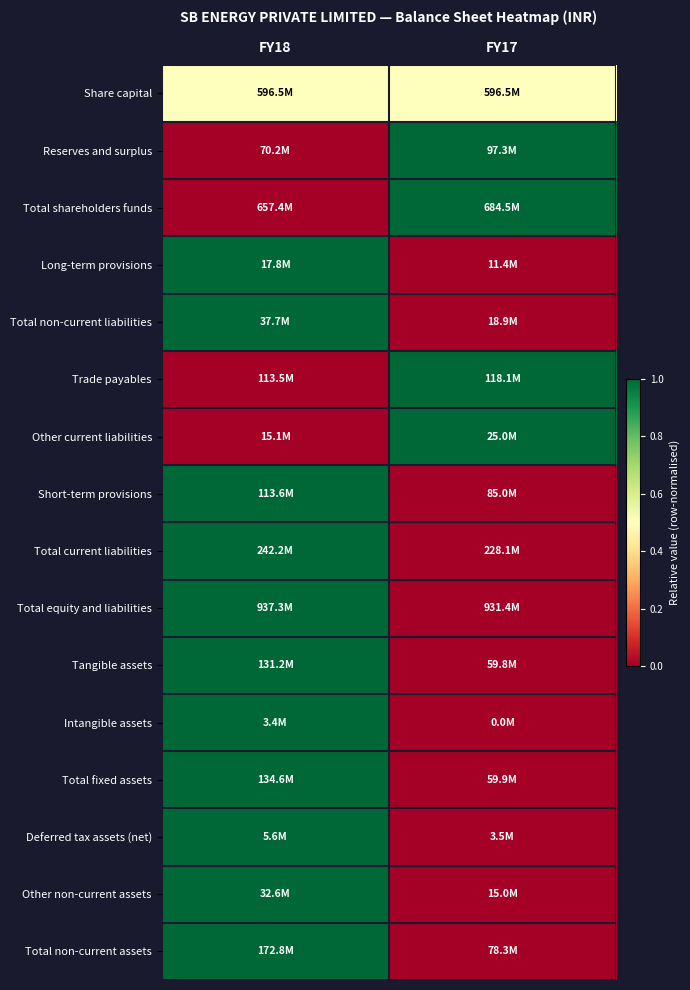

At which category is the sum across all series the highest?

FY18